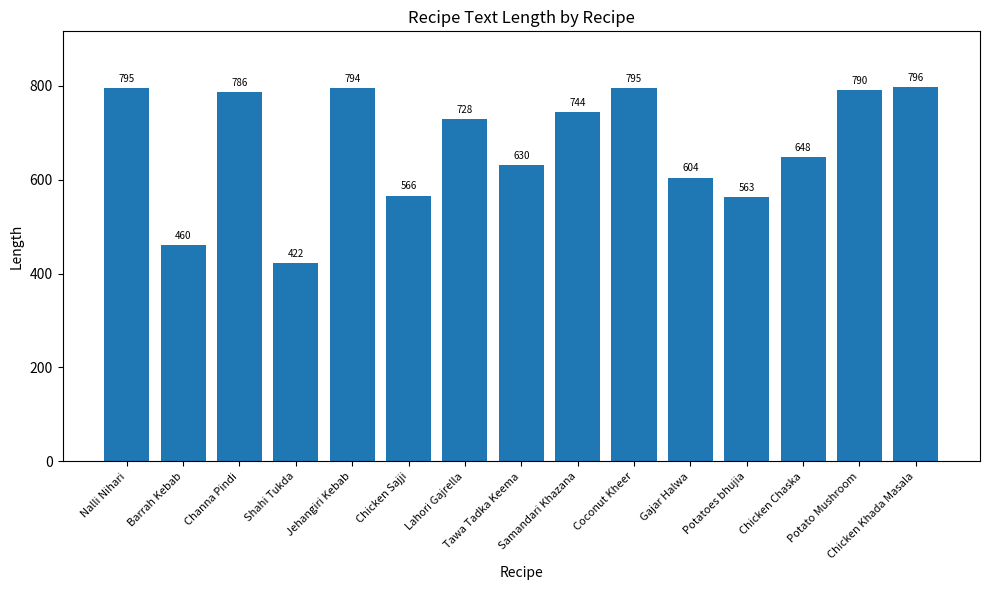

What is the label of the 9th bar from the left?

Samandari Khazana